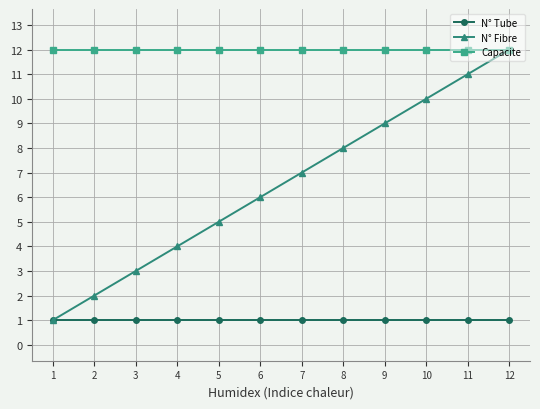

What is the greatest value displayed?

12